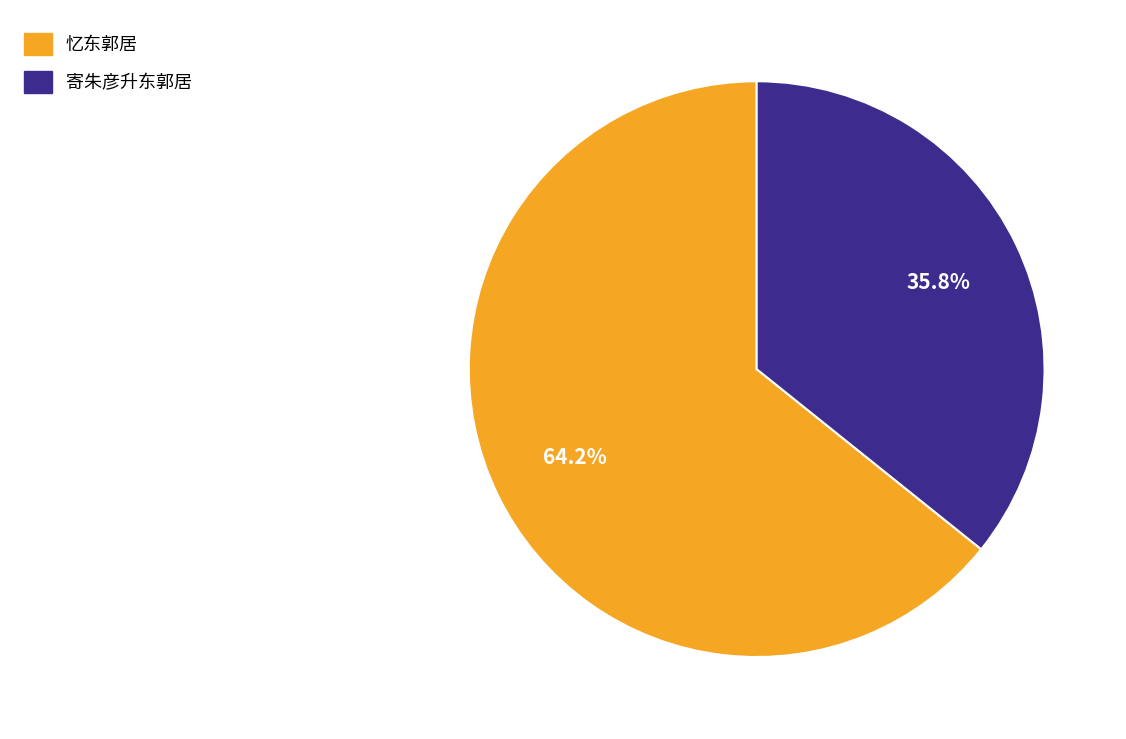

To the nearest percent, what portion does 寄朱彦升东郭居 represent?

36%